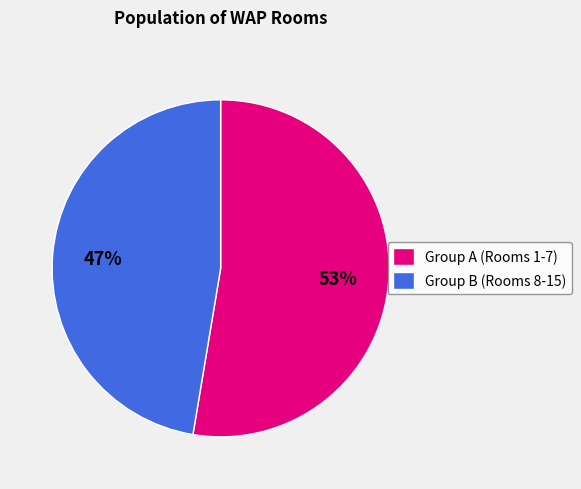

Is there any slice that represents more than half of the pie?

Yes